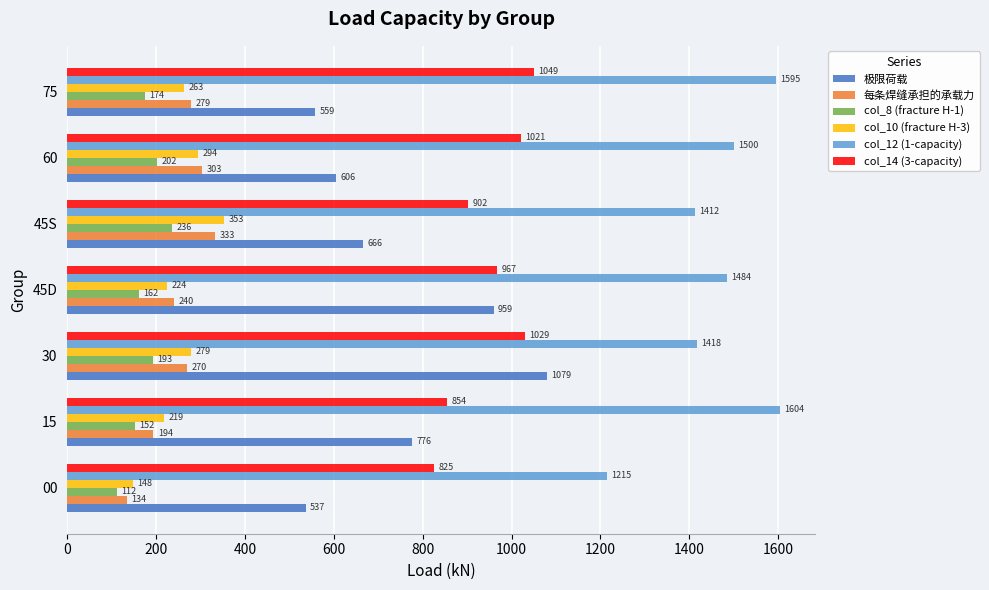

List the series in order of their peak value, highest first.

col_12 (1-capacity), 极限荷载, col_14 (3-capacity), col_10 (fracture H-3), 每条焊缝承担的承载力, col_8 (fracture H-1)